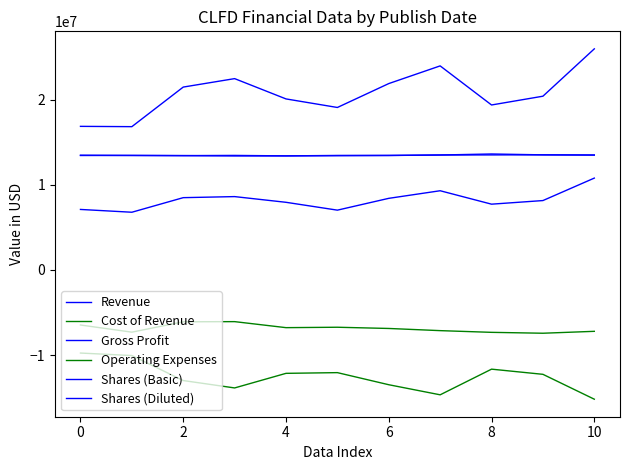

What is the minimum value shown in the chart?

-15179875